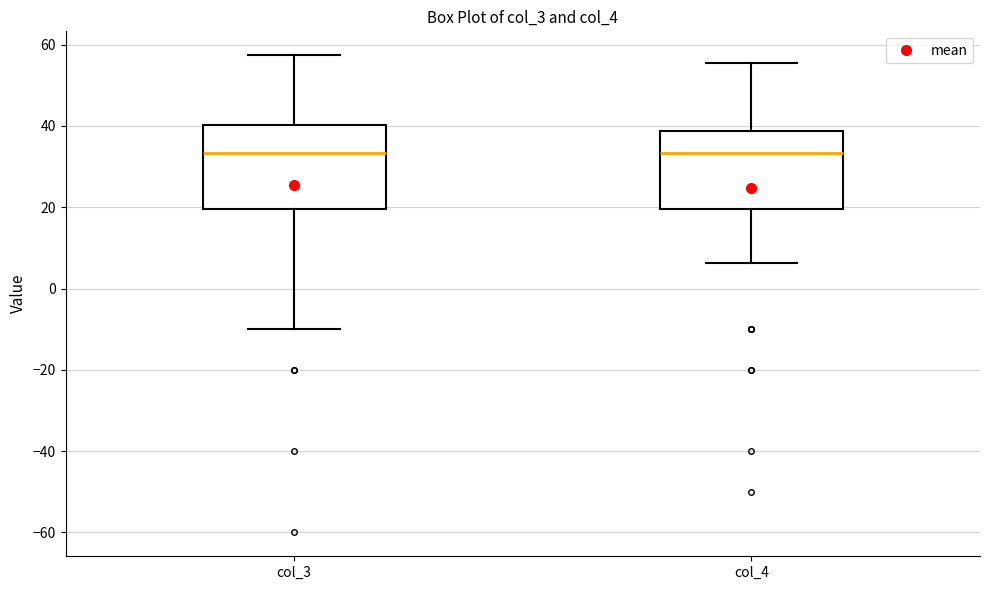

Reading left to right, read every box against the y-axis: the position of its median line, the range the box covers, and the ends of its whiskers. The values are not printed on the chart, so give them approximately, as read against the axis.

col_3: median 34, box 20 to 40, whiskers -10 to 58
col_4: median 34, box 20 to 38, whiskers 6 to 56